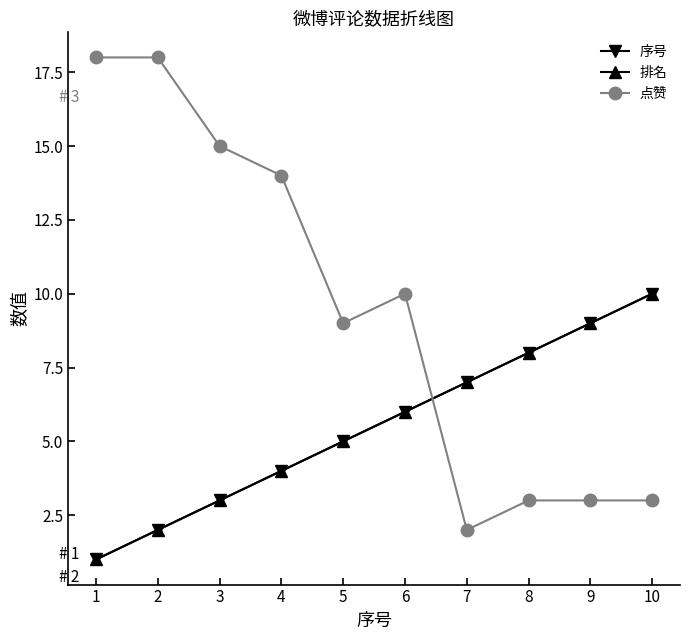

In 点赞, how many points are lower than both neighbors (excluding endpoints)?

2